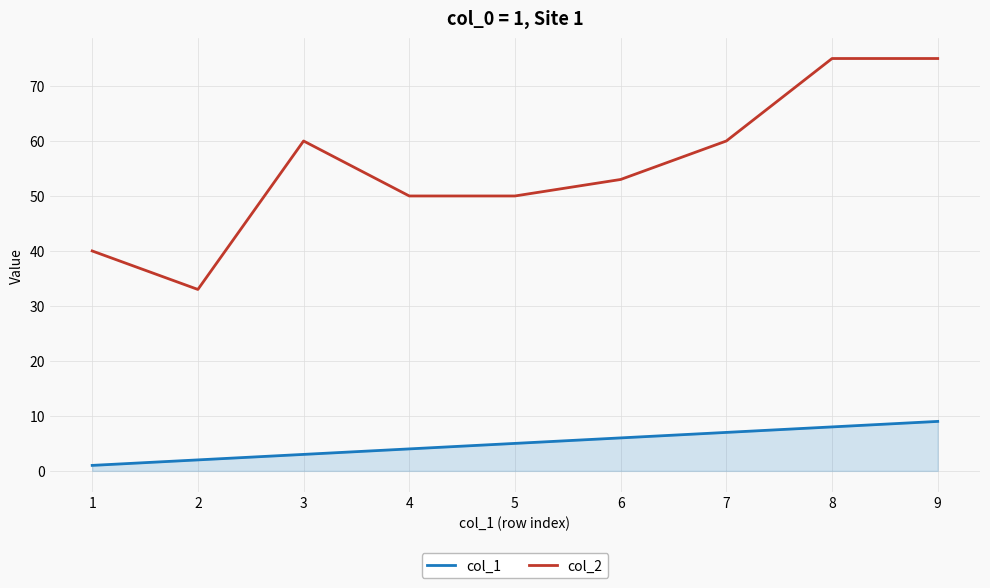

True or false: col_1 and col_2 intersect in this chart.

False